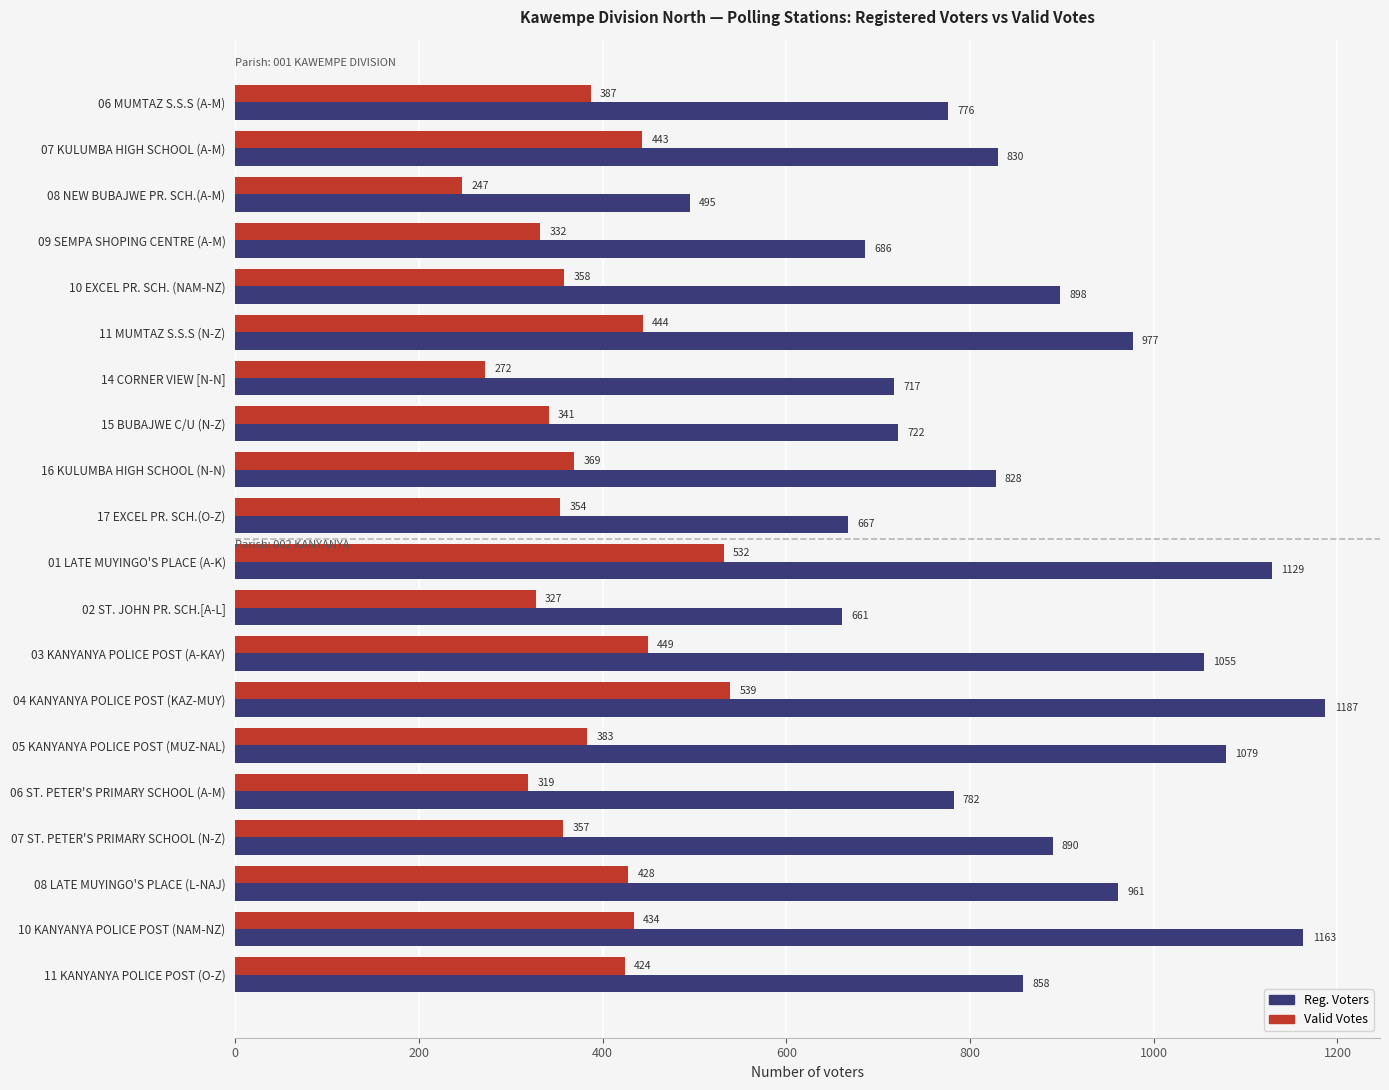

List the labels in order of Valid Votes value, smallest first.

08 NEW BUBAJWE PR. SCH.(A-M), 14 CORNER VIEW [N-N], 06 ST. PETER'S PRIMARY SCHOOL (A-M), 02 ST. JOHN PR. SCH.[A-L], 09 SEMPA SHOPING CENTRE (A-M), 15 BUBAJWE C/U (N-Z), 17 EXCEL PR. SCH.(O-Z), 07 ST. PETER'S PRIMARY SCHOOL (N-Z), 10 EXCEL PR. SCH. (NAM-NZ), 16 KULUMBA HIGH SCHOOL (N-N), 05 KANYANYA POLICE POST (MUZ-NAL), 06 MUMTAZ S.S.S (A-M), 11 KANYANYA POLICE POST (O-Z), 08 LATE MUYINGO'S PLACE (L-NAJ), 10 KANYANYA POLICE POST (NAM-NZ), 07 KULUMBA HIGH SCHOOL (A-M), 11 MUMTAZ S.S.S (N-Z), 03 KANYANYA POLICE POST (A-KAY), 01 LATE MUYINGO'S PLACE (A-K), 04 KANYANYA POLICE POST (KAZ-MUY)